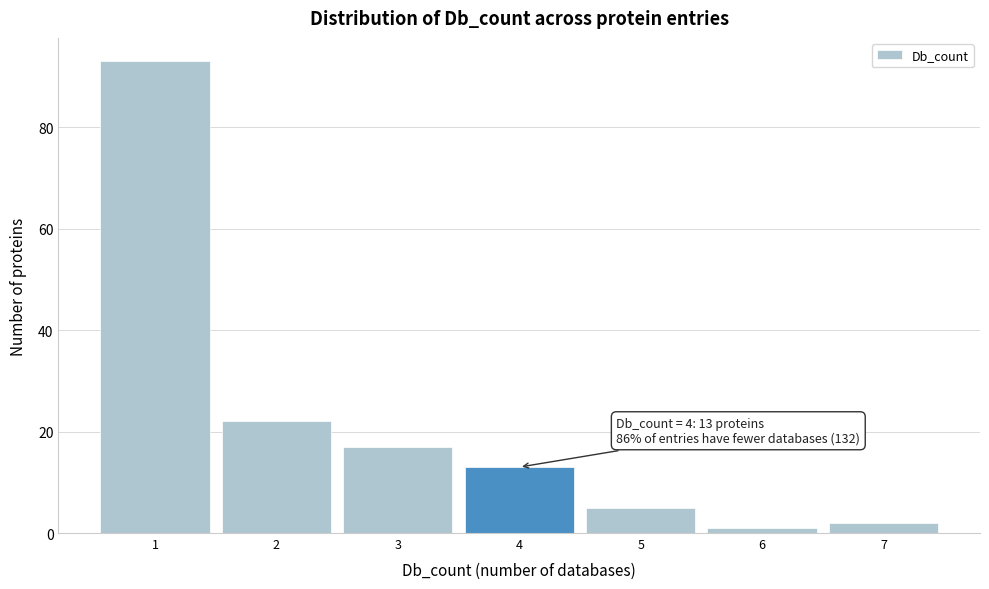

Over which range of the x-axis is the bar tallest?

0.5 to 1.5